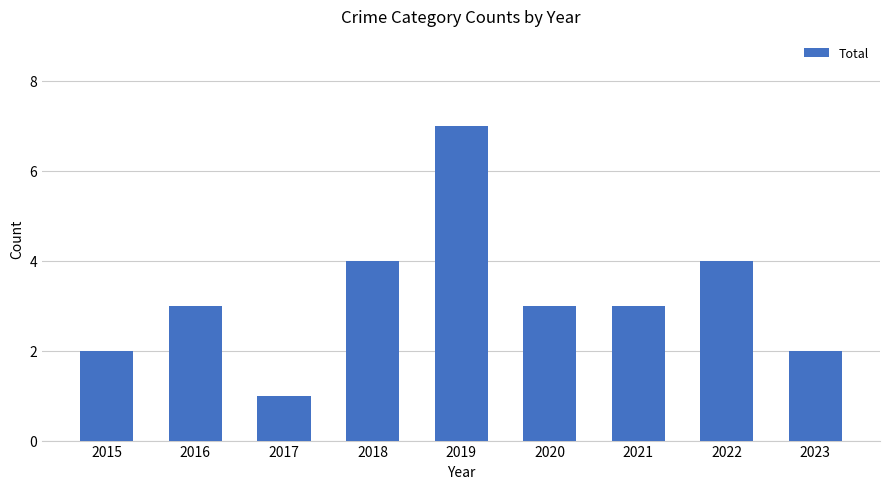

What is the sum of the values at 2016 and 2015?

5